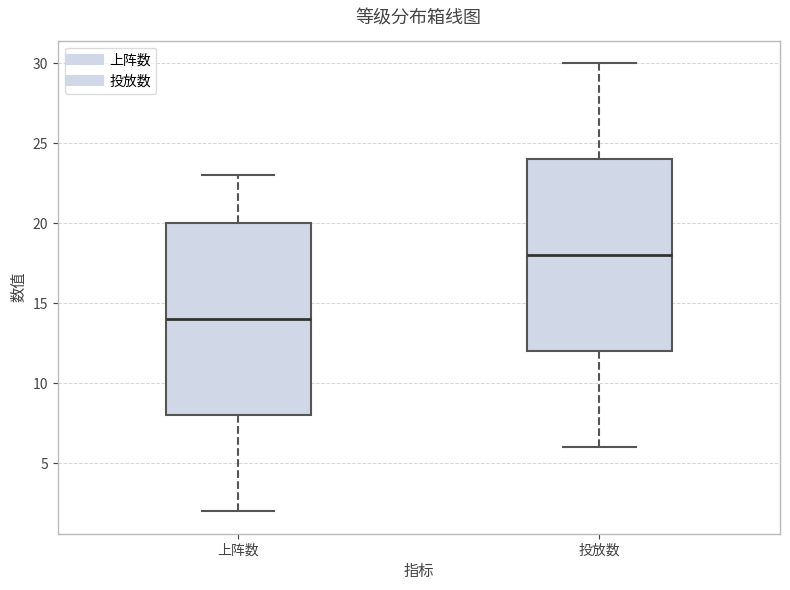

Reading left to right, read every box against the y-axis: the position of its median line, the range the box covers, and the ends of its whiskers. The values are not printed on the chart, so give them approximately, as read against the axis.

上阵数: median 14, box 8 to 20, whiskers 2 to 23
投放数: median 18, box 12 to 24, whiskers 6 to 30